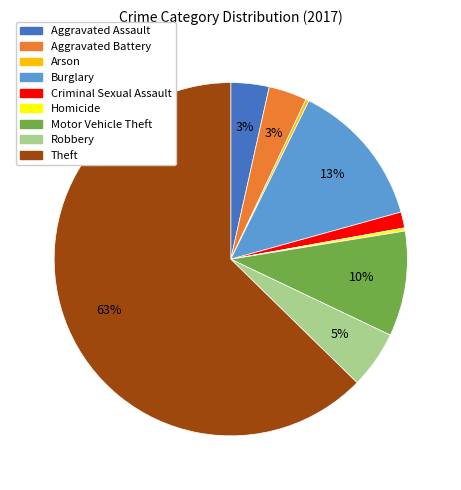

Which category has the biggest portion of the pie?

Theft